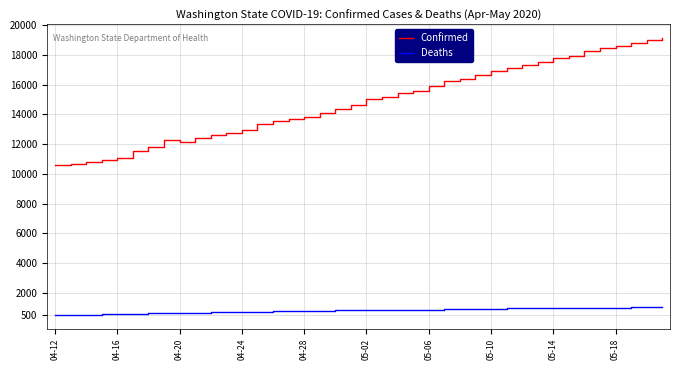

Which series has the largest range (max minus min)?

Confirmed